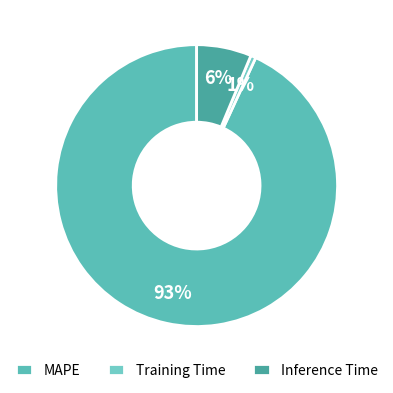

What is the smallest slice in the pie chart?

Training Time